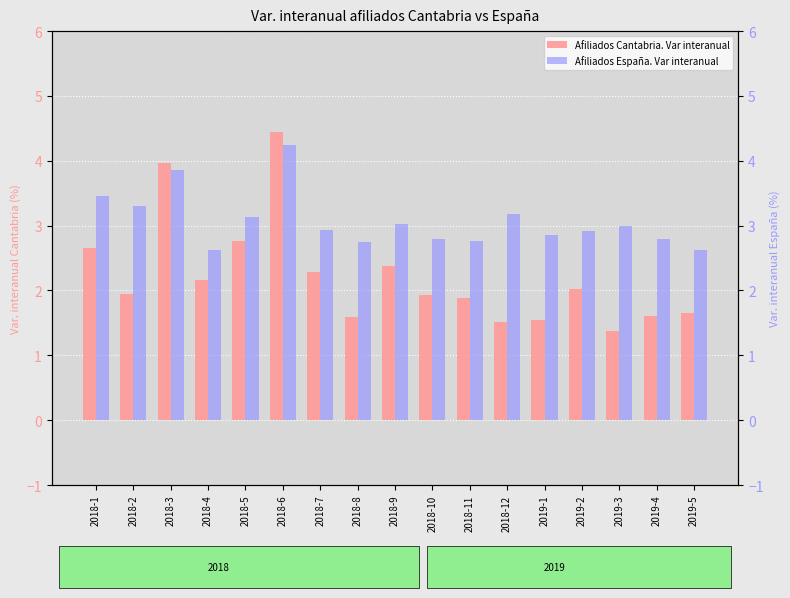

What is the sum of all Afiliados España. Var interanual values?

52.2